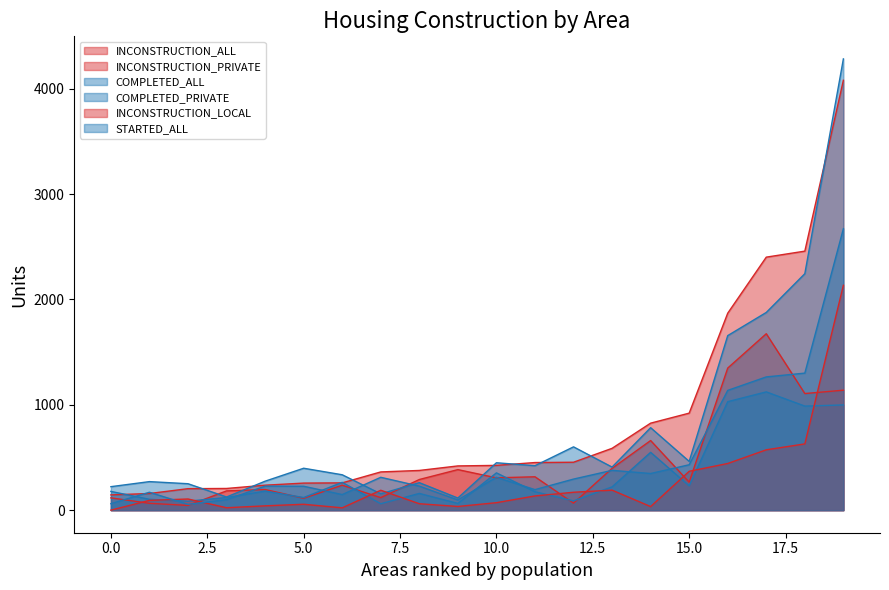

The value of INCONSTRUCTION_PRIVATE at Chester-le-St is 537. True or false?

False